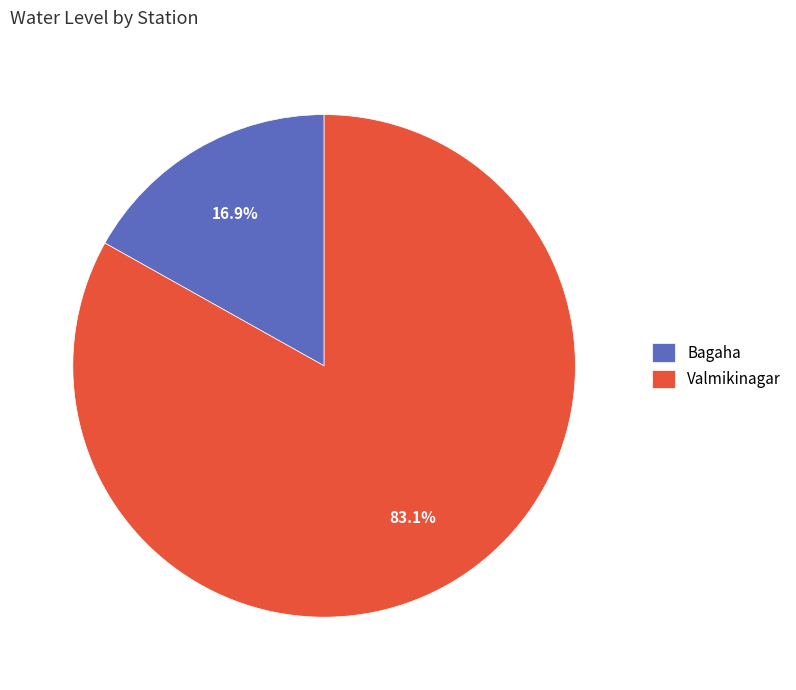

How much of the chart is everything except Bagaha?

83.1%